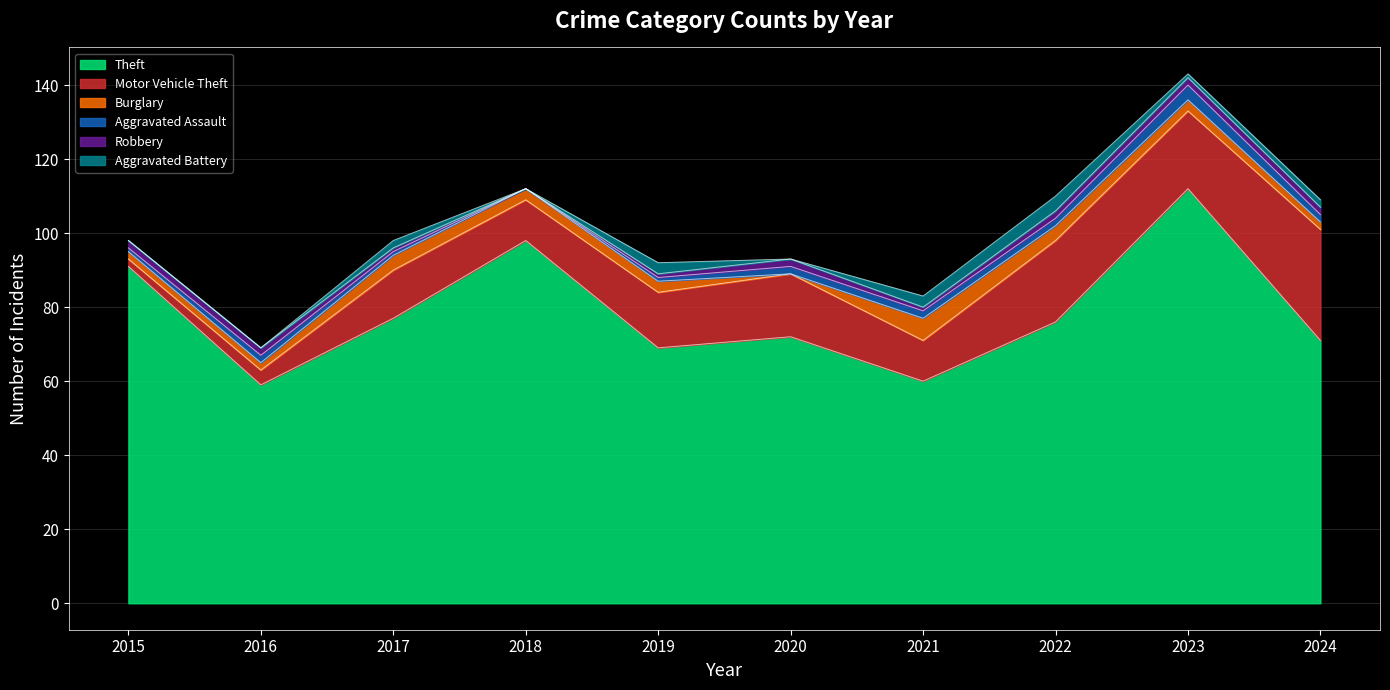

What is the value of the Motor Vehicle Theft point at the 2nd from the left?

4